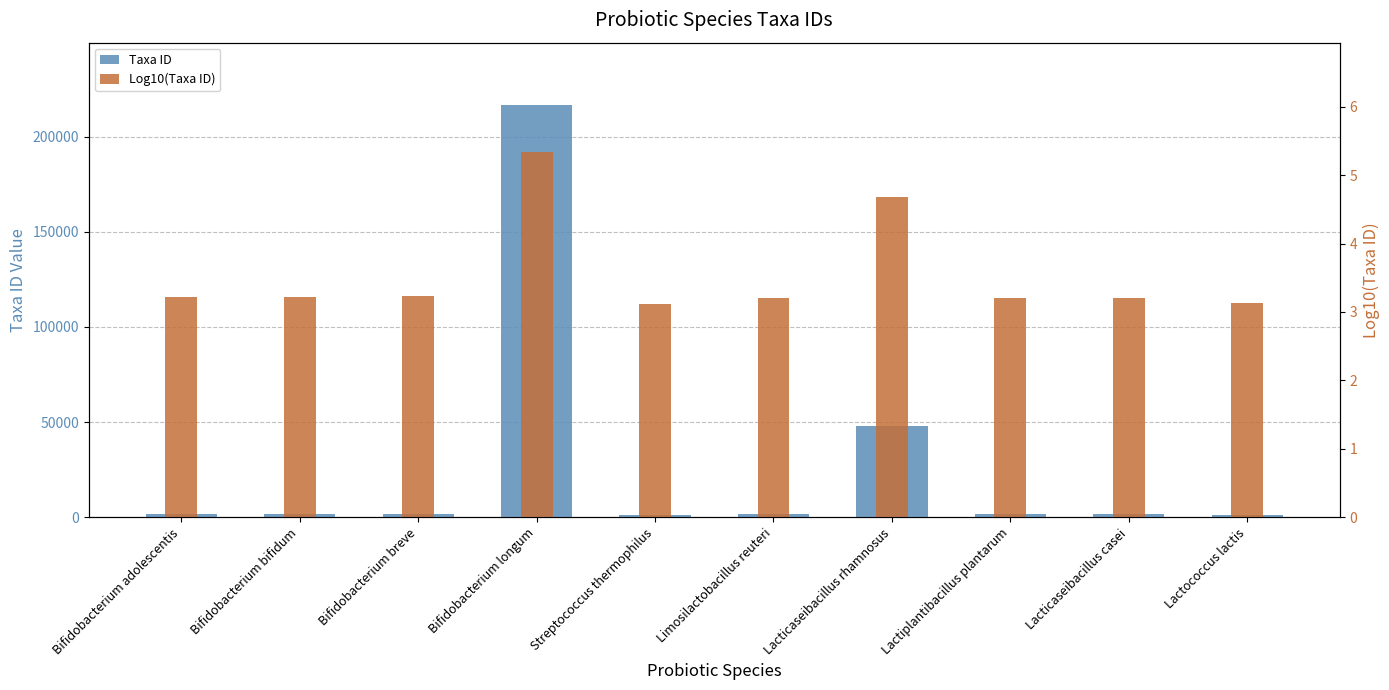

What are all the series names shown in the legend?

Taxa ID, Log10(Taxa ID)